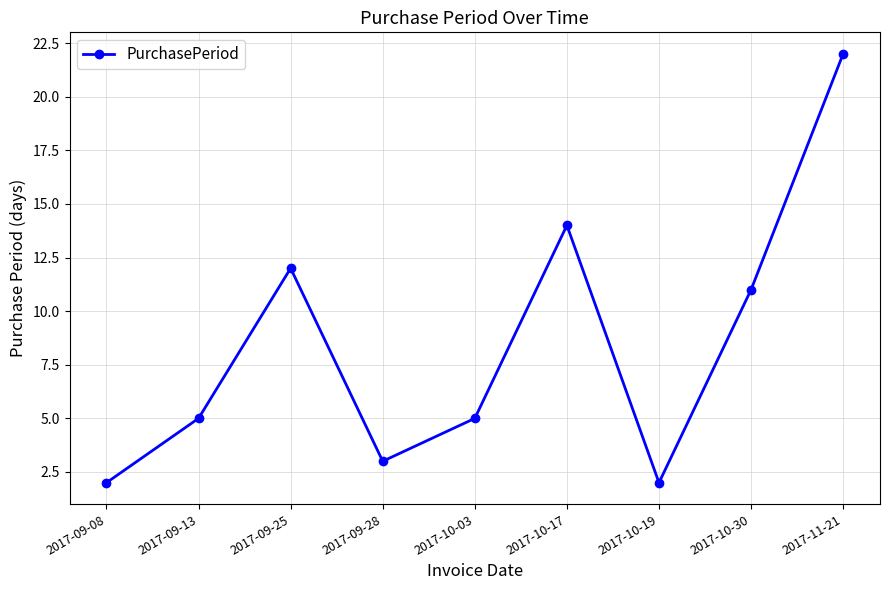

Count the number of categories in the chart.

9